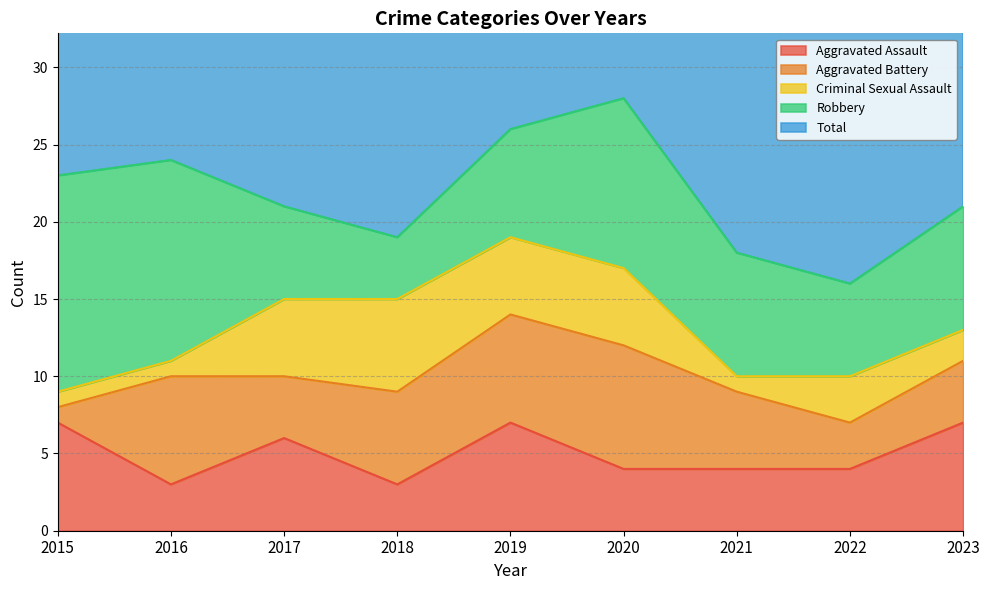

Which series has the widest spread of values?

Robbery